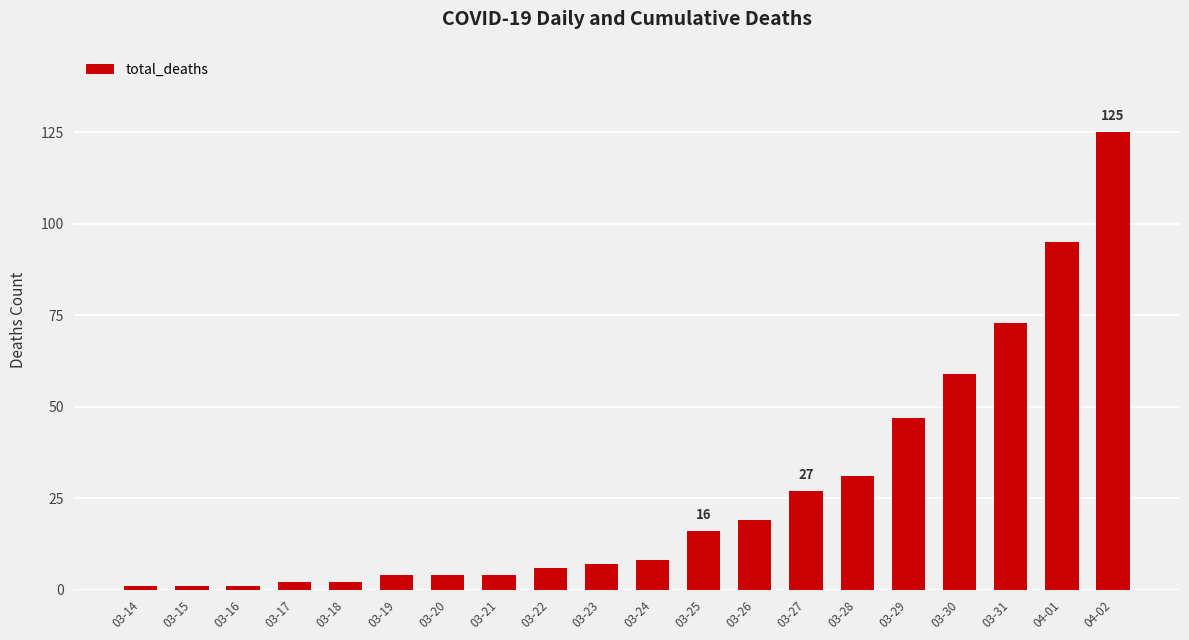

The value at 03-25 is 16. True or false?

True